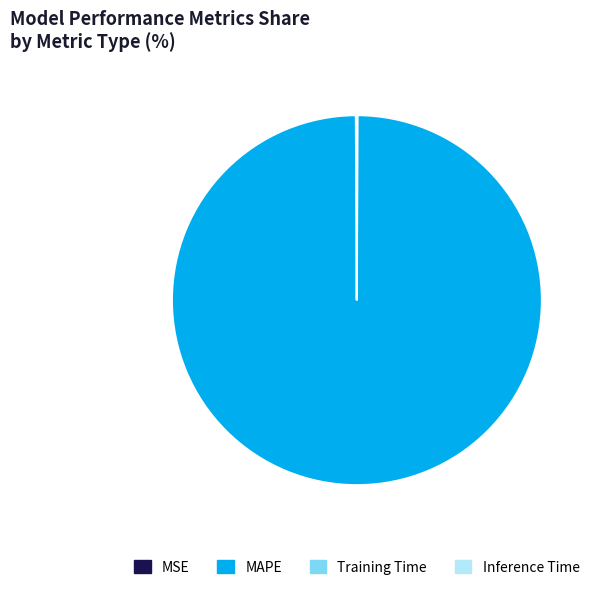

The MAPE slice represents 100% of the pie. True or false?

True